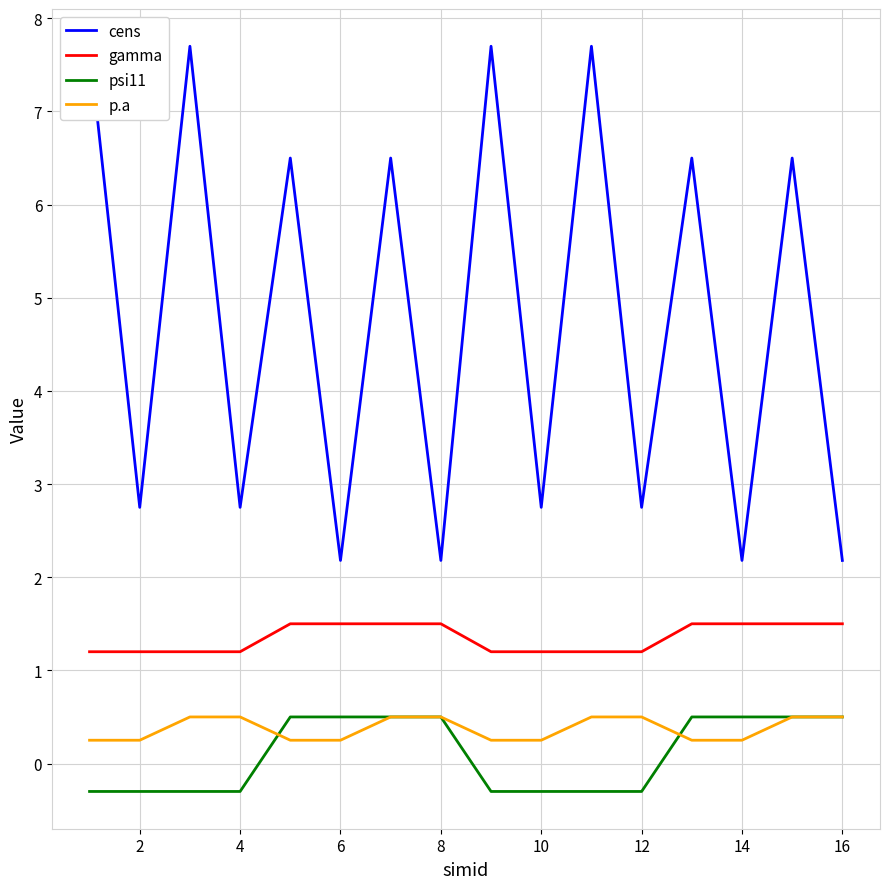

Which series has the widest spread of values?

cens